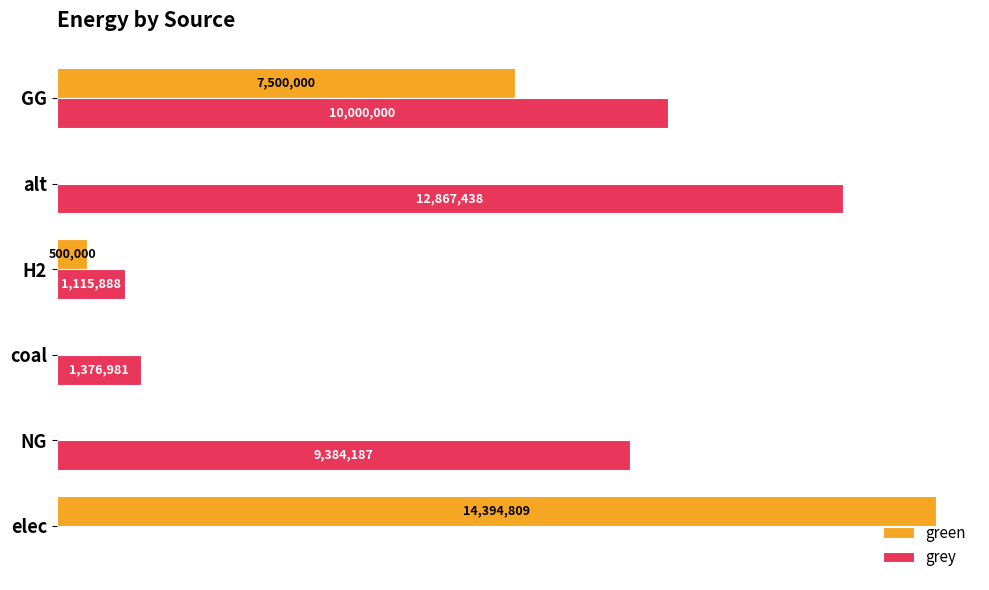

What are all the series names shown in the legend?

green, grey